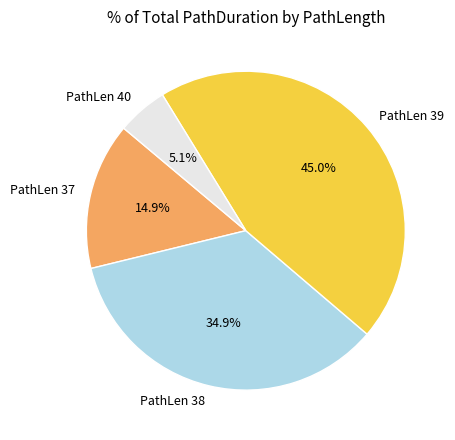

Rank the categories by value from lowest to highest.

PathLen 40, PathLen 37, PathLen 38, PathLen 39